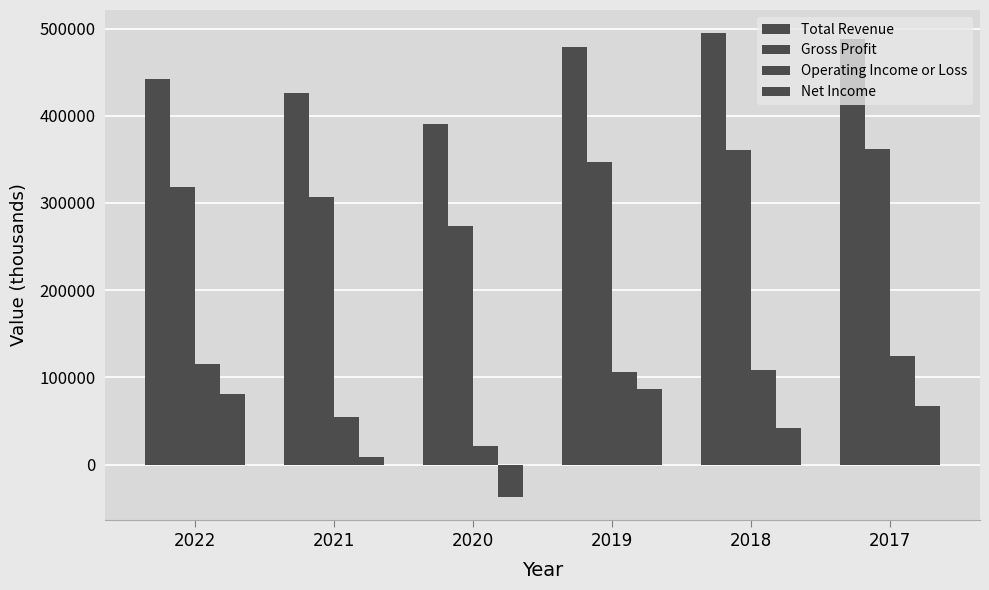

What is the spread (max minus min) of values at 2019?

391800